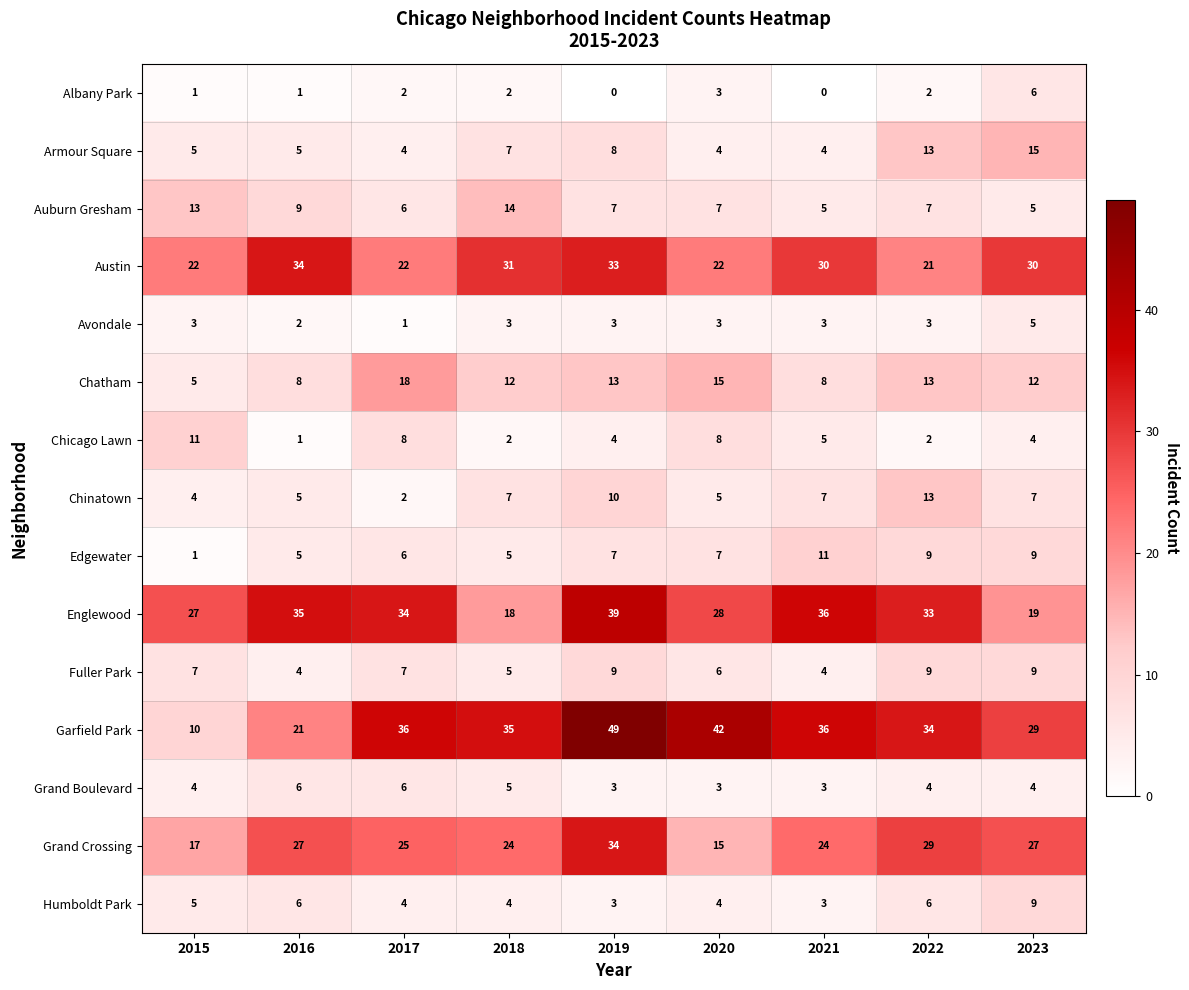

At which category is the sum across all series the highest?

2019